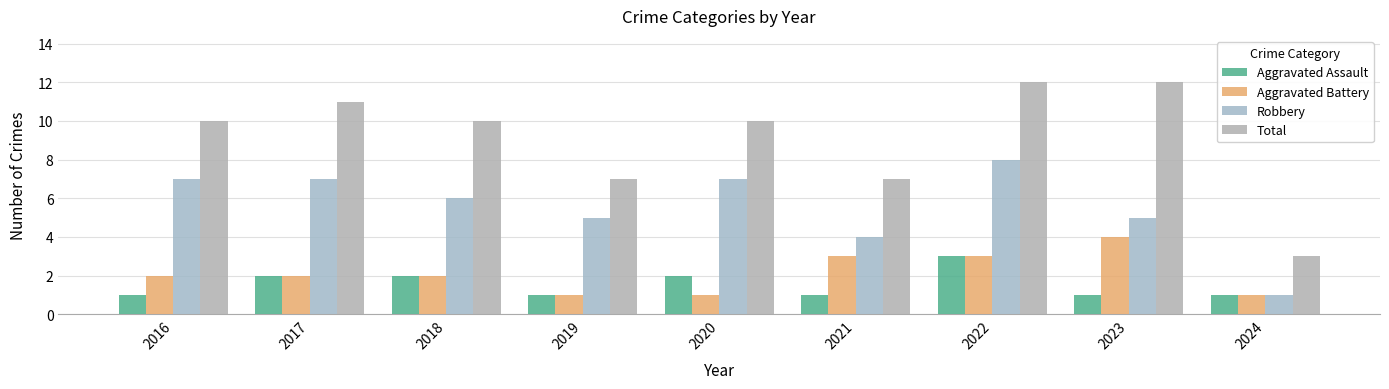

What is the lowest value of the Robbery series?

1